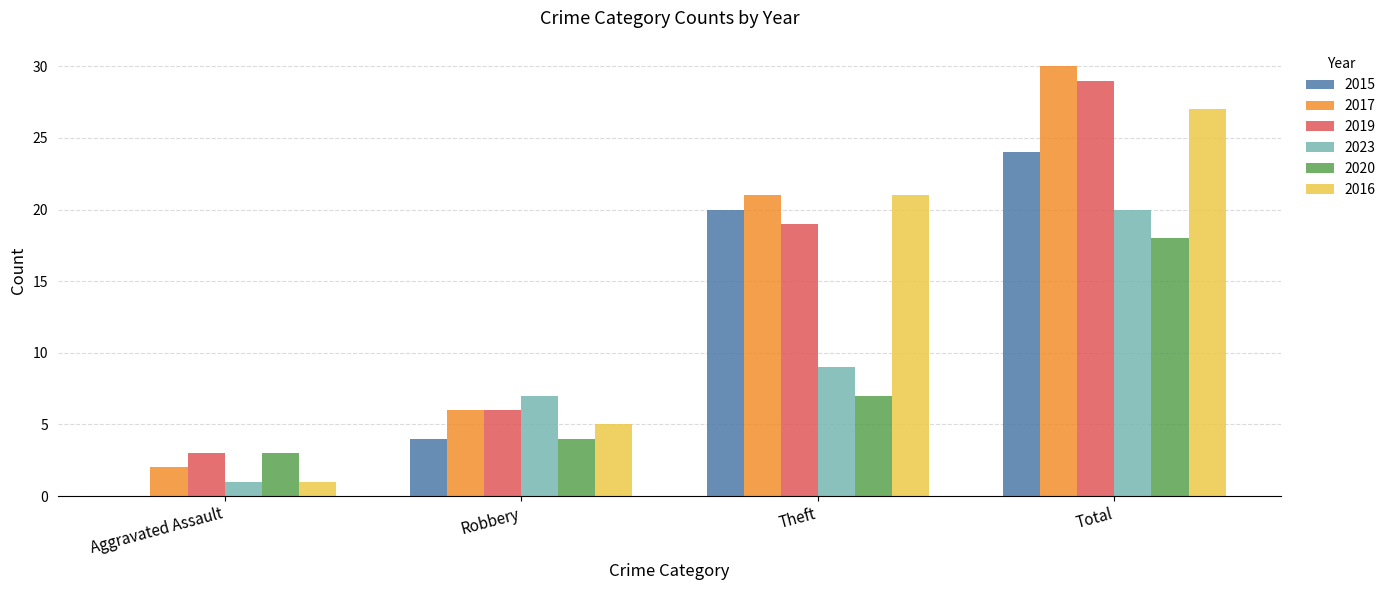

Read the 2020 value at Theft, to the nearest 10.

10